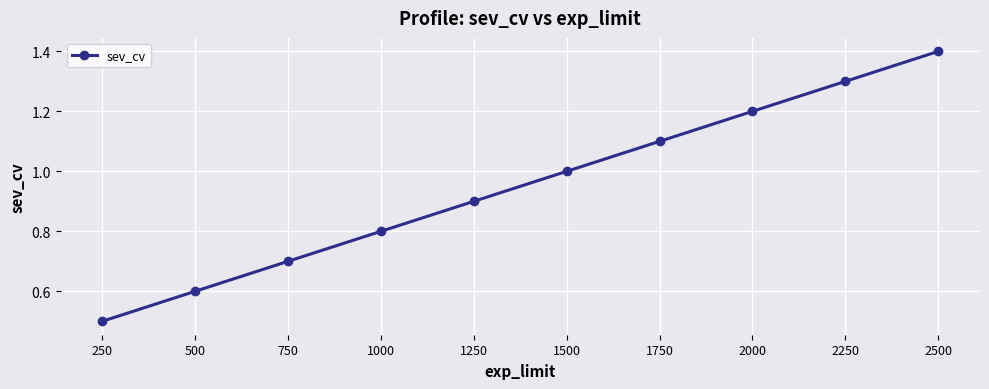

Which category has the lowest value across all series?

250